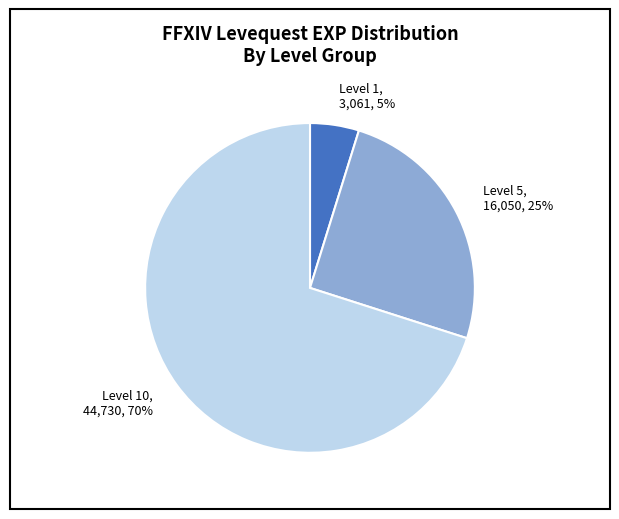

Which has a higher value, Level 1, 3,061, 5% or Level 10, 44,730, 70%?

Level 10, 44,730, 70%